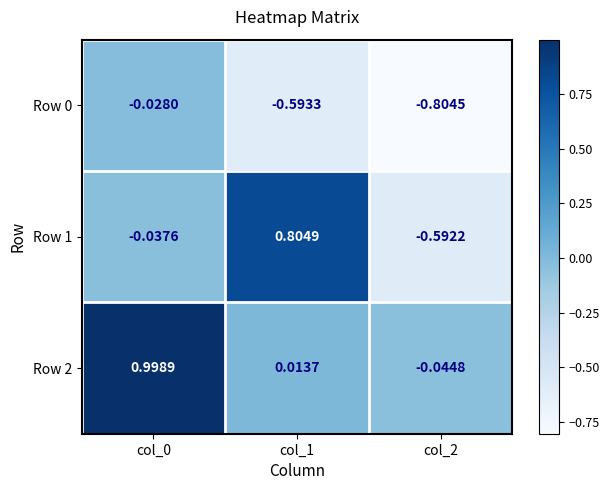

List the series in order of their overall mean, highest first.

Row 2, Row 1, Row 0